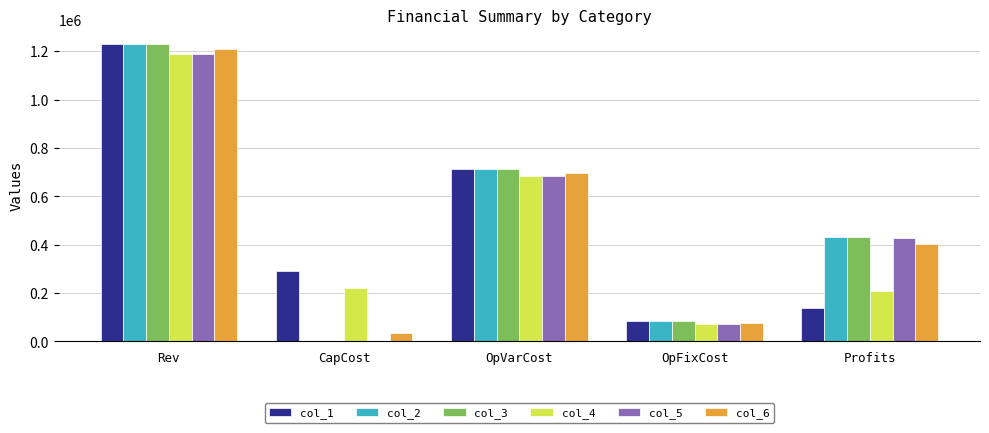

Between Rev and Profits, which series saw the biggest shift?

col_1